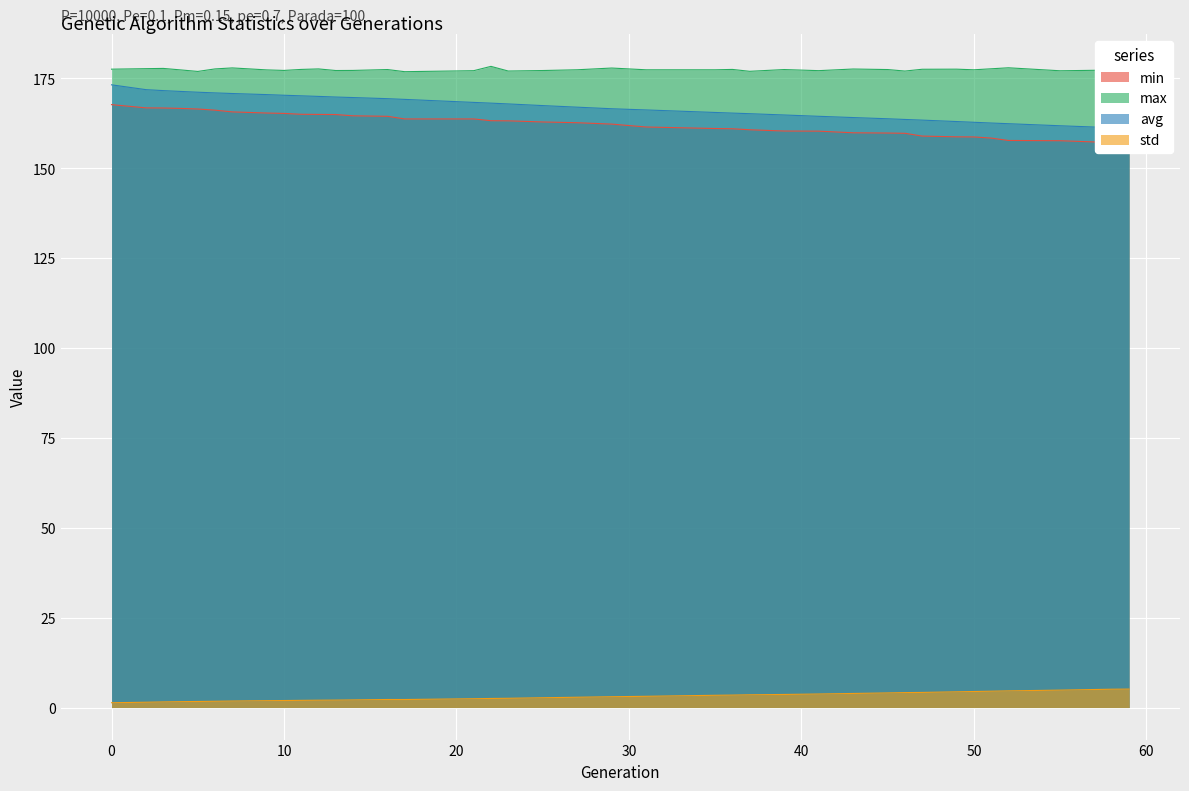

At which label does std first exceed 2?

12